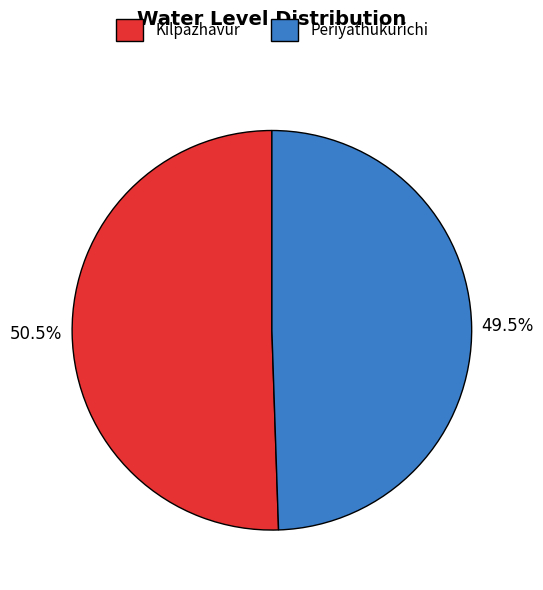

What is the ratio of the value at Periyathukurichi to the value at Kilpazhavur?

1.0